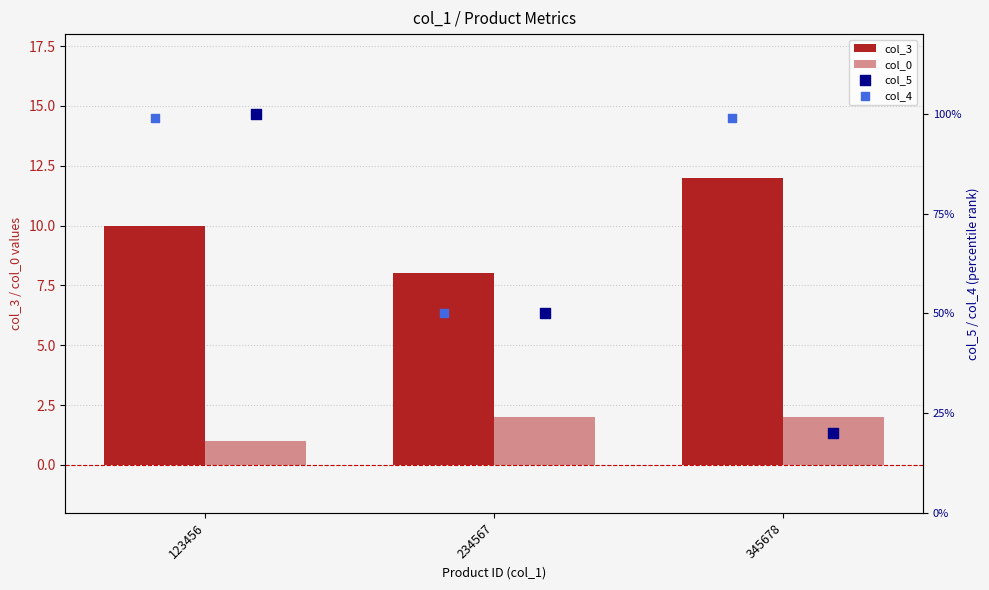

Which series reaches the minimum Y coordinate?

col_0